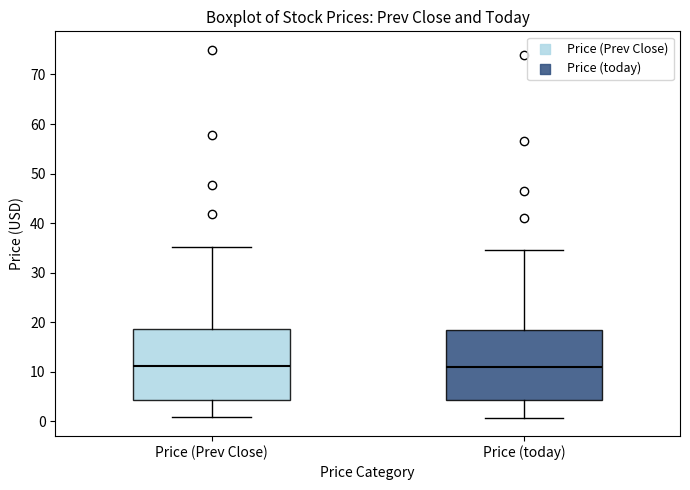

Reading left to right, transcribe this box plot: for each box, give where its median line is, the range the box spans, and where its two whiskers end, as read against the y-axis. The values are not printed on the chart, so give them approximately, as read against the axis.

Price (Prev Close): median 11, box 4 to 19, whiskers 1 to 35
Price (today): median 11, box 4 to 18, whiskers 1 to 35